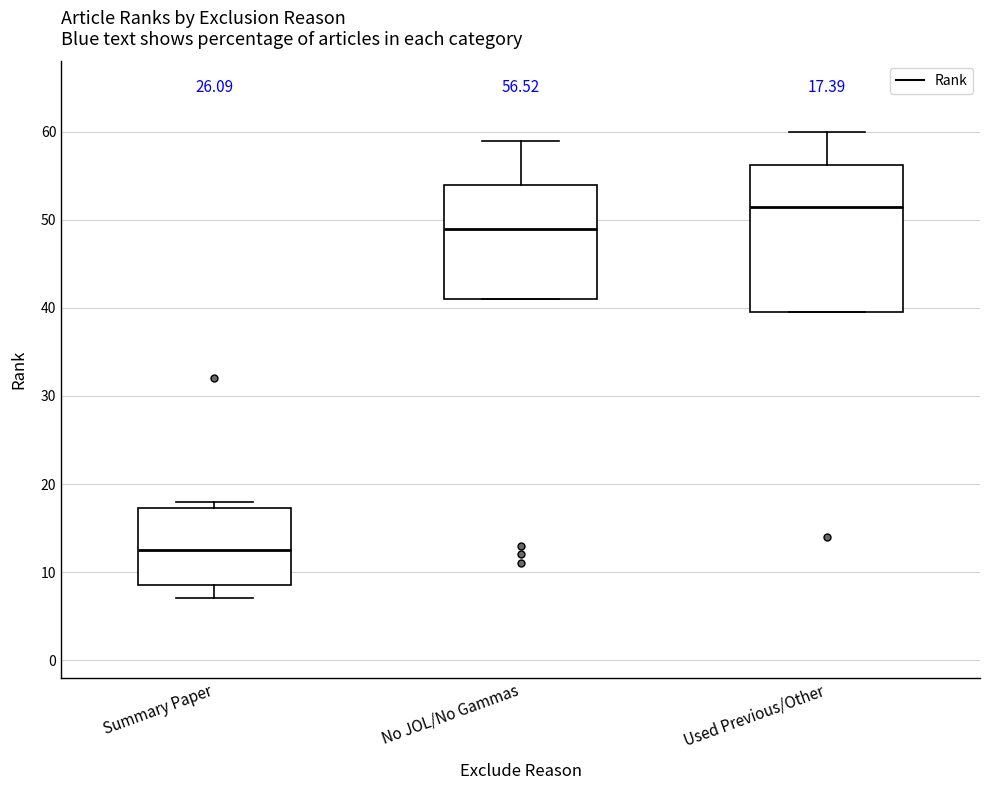

Which box's median line is the highest?

Used Previous/Other